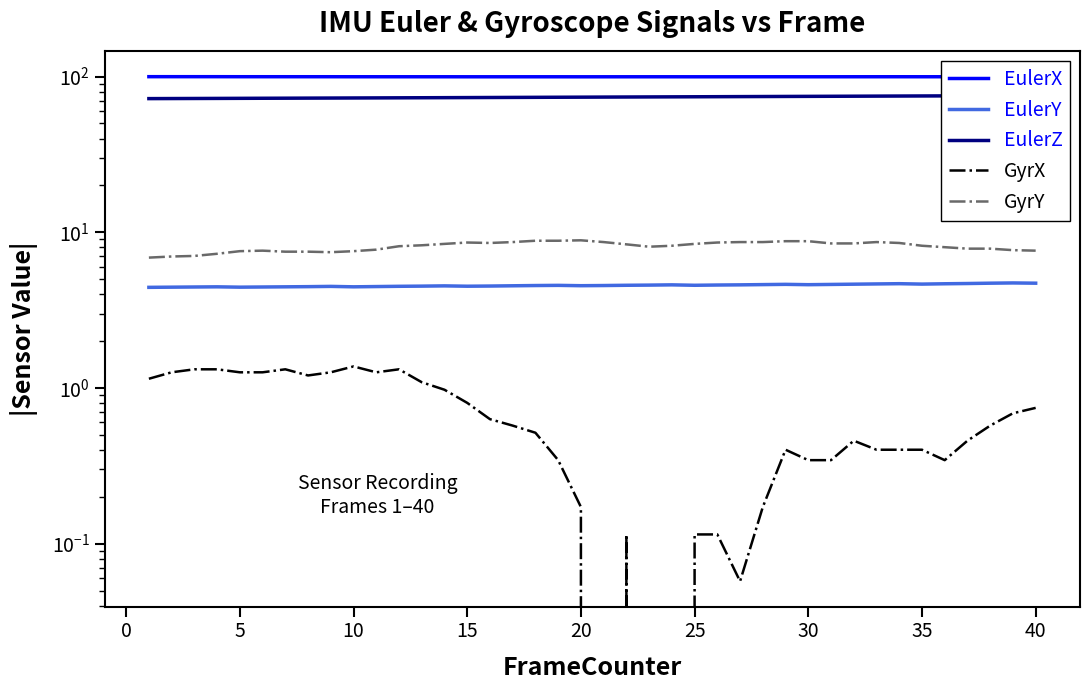

Reading left to right, list all the values displayed in this chart.

EulerX: 99.9	99.9	99.9	99.9	99.8	99.8	99.8	99.8	99.8	99.8	99.8	99.8	99.8	99.8	99.7	99.7	99.7	99.7	99.7	99.7	99.7	99.7	99.7	99.7	99.7	99.7	99.7	99.7	99.8	99.7	99.8	99.8	99.8	99.8	99.8	99.8	99.8	99.8	99.8	99.8
EulerY: 4.4	4.4	4.5	4.5	4.4	4.5	4.5	4.5	4.5	4.5	4.5	4.5	4.5	4.5	4.5	4.5	4.5	4.5	4.6	4.5	4.5	4.6	4.6	4.6	4.6	4.6	4.6	4.6	4.6	4.6	4.6	4.6	4.7	4.7	4.6	4.7	4.7	4.7	4.7	4.7
EulerZ: 72.2	72.3	72.4	72.4	72.5	72.6	72.7	72.7	72.8	72.9	73.0	73.1	73.1	73.2	73.3	73.4	73.5	73.6	73.7	73.8	73.9	74.0	74.0	74.1	74.2	74.3	74.4	74.5	74.6	74.7	74.7	74.8	74.9	75.0	75.1	75.2	75.3	75.3	75.4	75.5
GyrX: 1.1	1.3	1.3	1.3	1.3	1.3	1.3	1.2	1.3	1.4	1.3	1.3	1.1	1.0	0.8	0.6	0.6	0.5	0.3	0.2	0.0	0.1	0.0	0.0	0.1	0.1	0.1	0.2	0.4	0.3	0.3	0.5	0.4	0.4	0.4	0.3	0.5	0.6	0.7	0.7
GyrY: 6.9	7.0	7.0	7.3	7.6	7.6	7.5	7.5	7.4	7.6	7.7	8.1	8.3	8.4	8.6	8.5	8.7	8.8	8.8	8.9	8.7	8.4	8.1	8.2	8.4	8.6	8.7	8.7	8.8	8.8	8.5	8.5	8.7	8.5	8.2	8.0	7.8	7.8	7.7	7.6